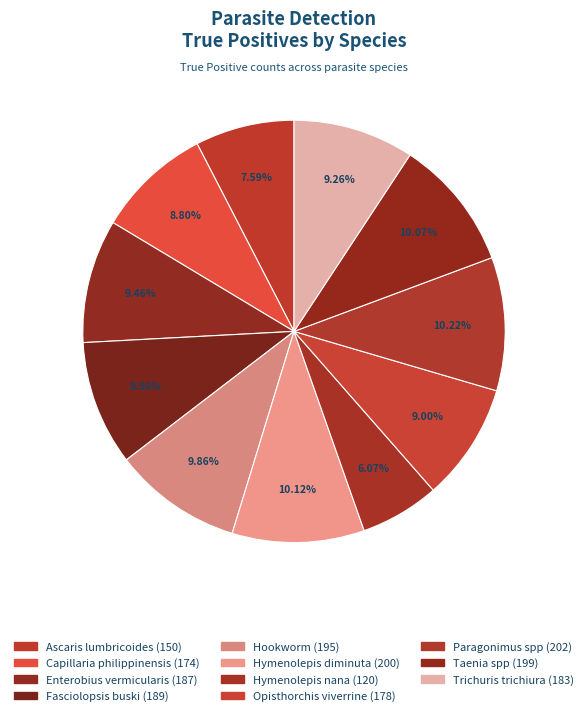

How many slices are in this pie chart?

11